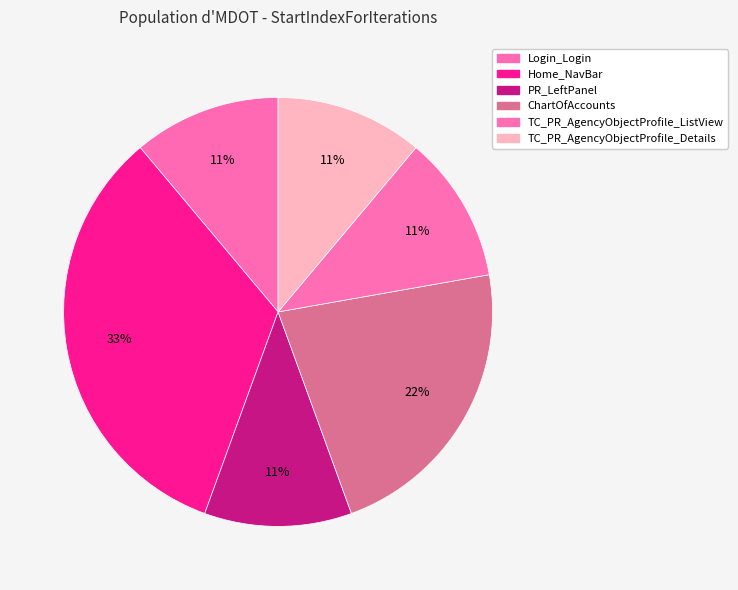

How many slices are in this pie chart?

6